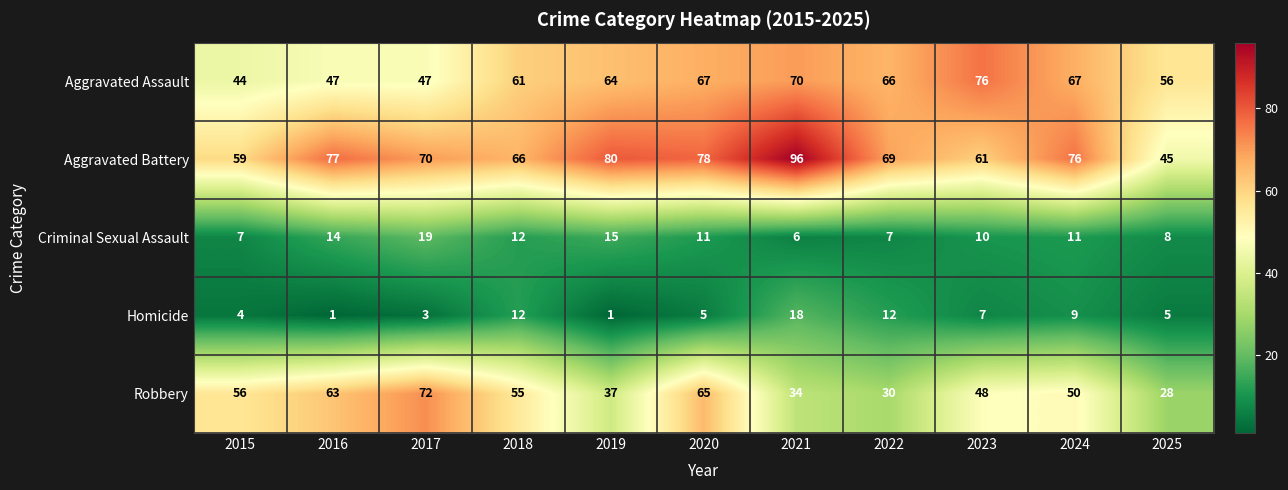

Which series changed the most between 2024 and 2025?

Aggravated Battery